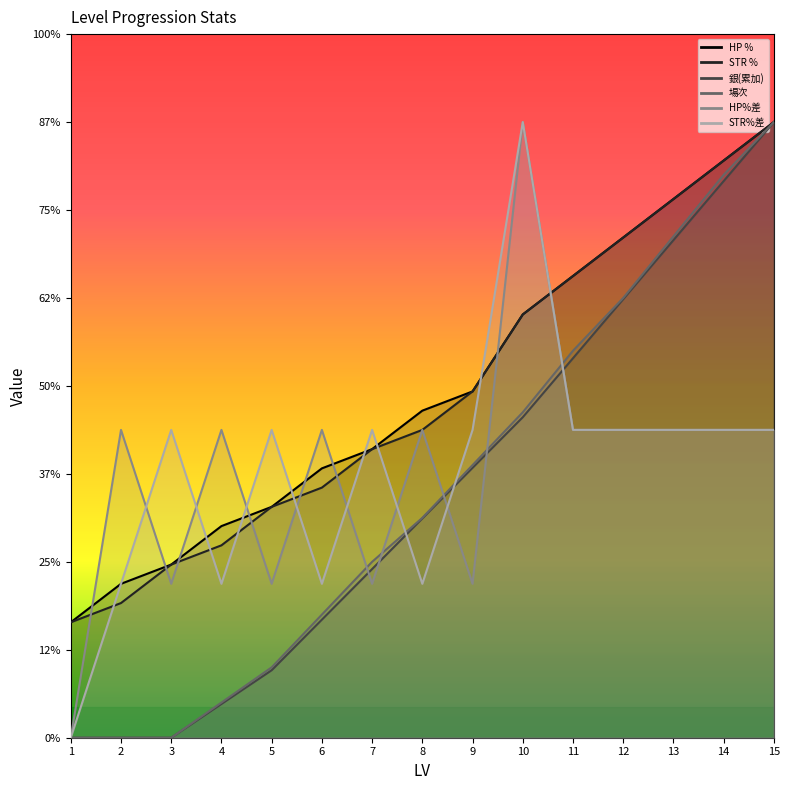

Between 9 and 13, which is larger?

13